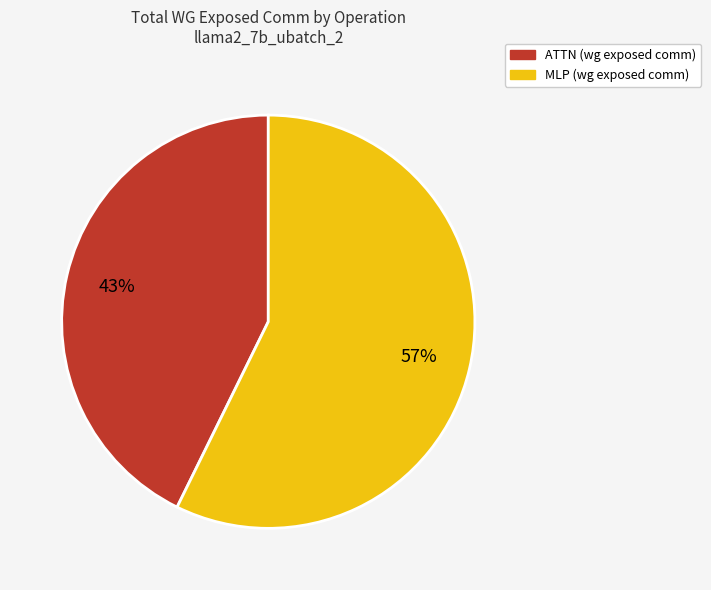

Does any single category account for the majority?

Yes